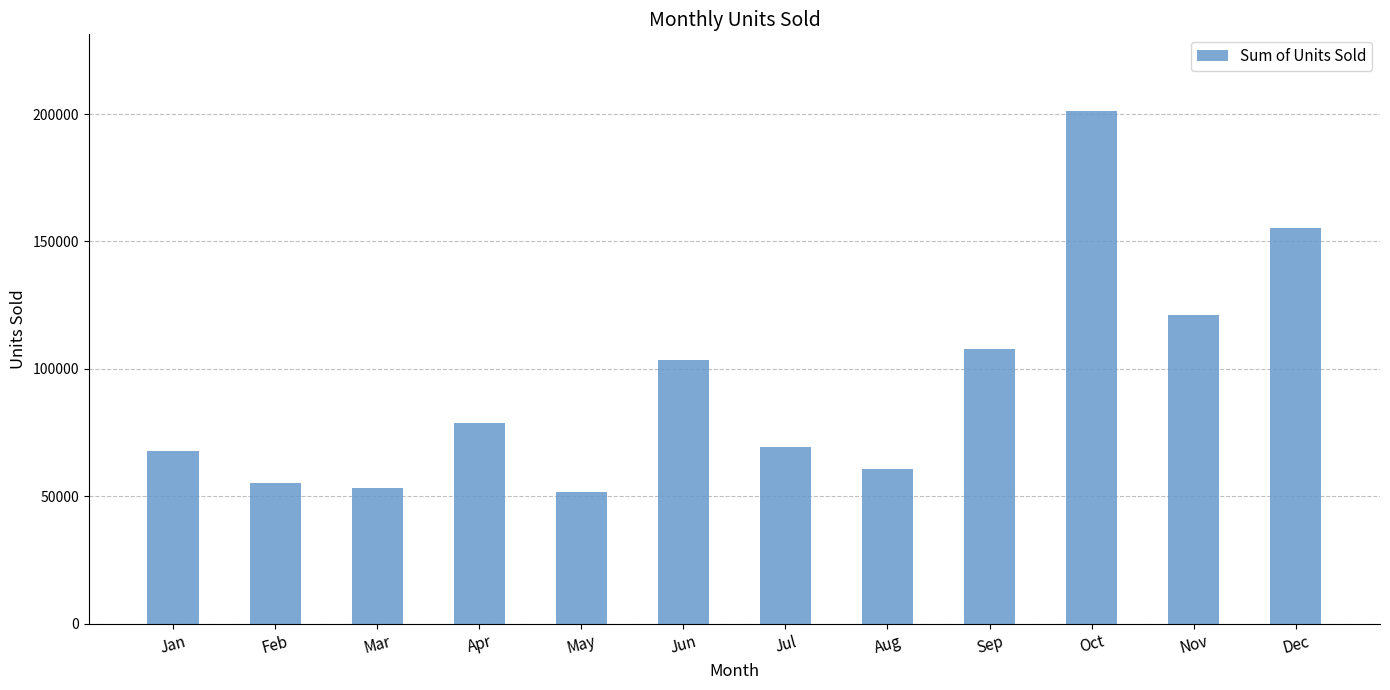

The value at Aug is 60705. True or false?

True